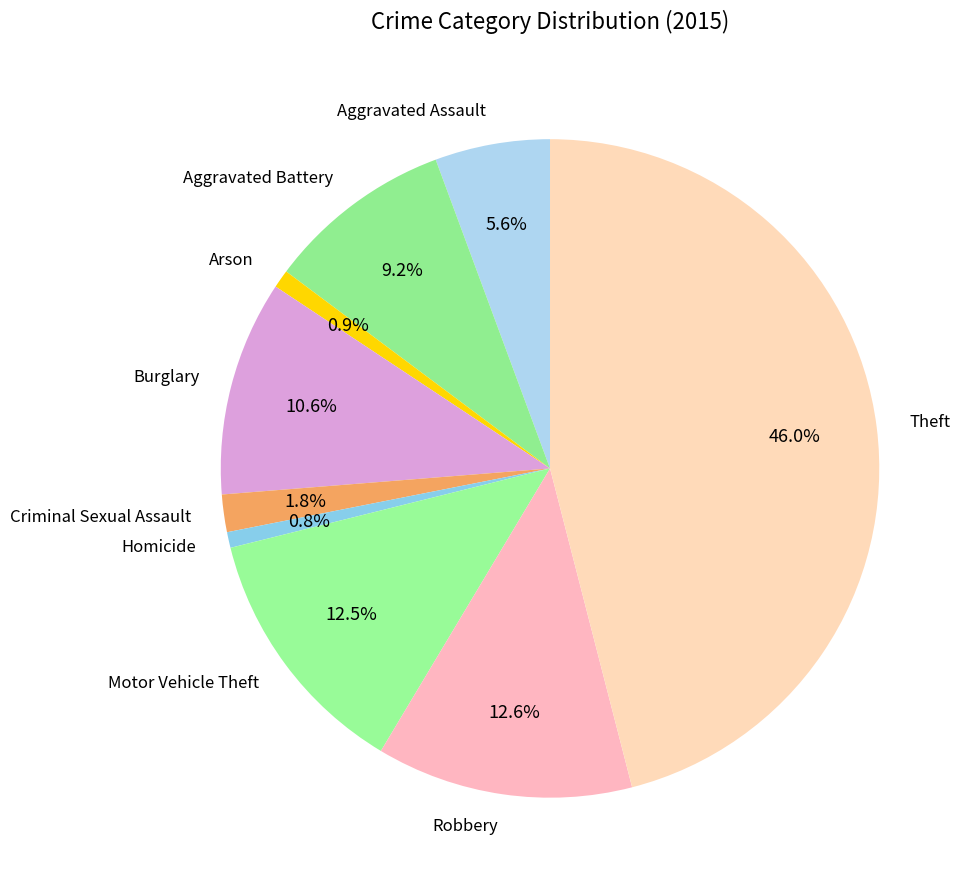

Which category has the biggest portion of the pie?

Theft